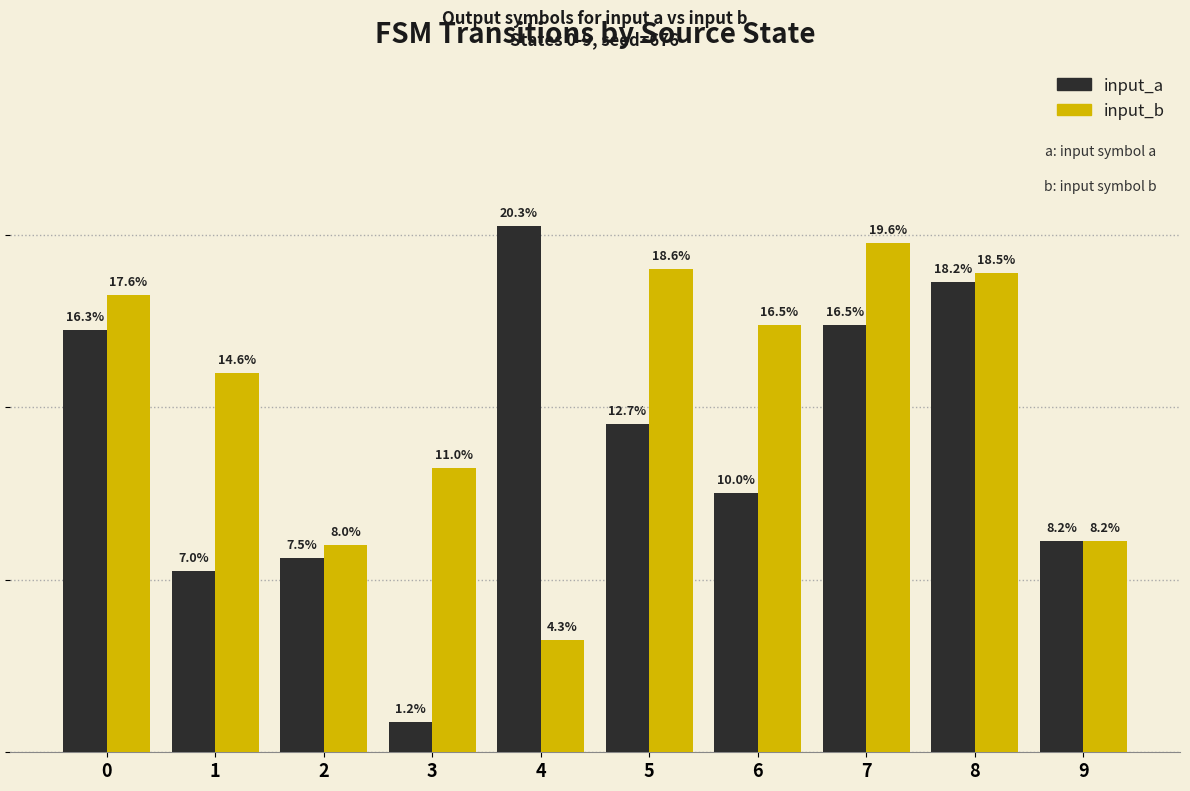

Which has a higher value, 8 or 7?

8